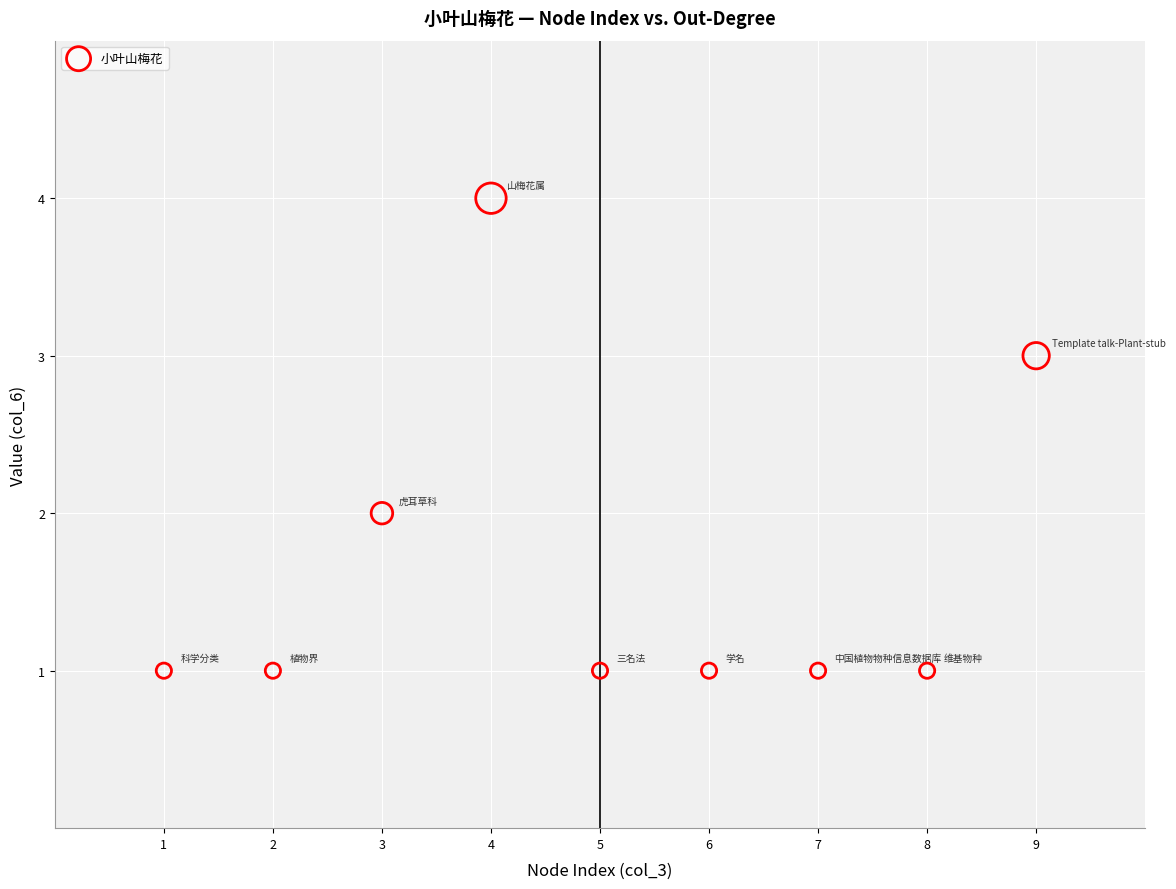

What is the average X value?

5